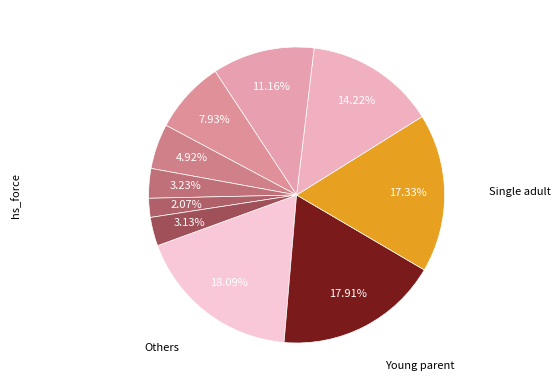

How many segments does this pie chart have?

10